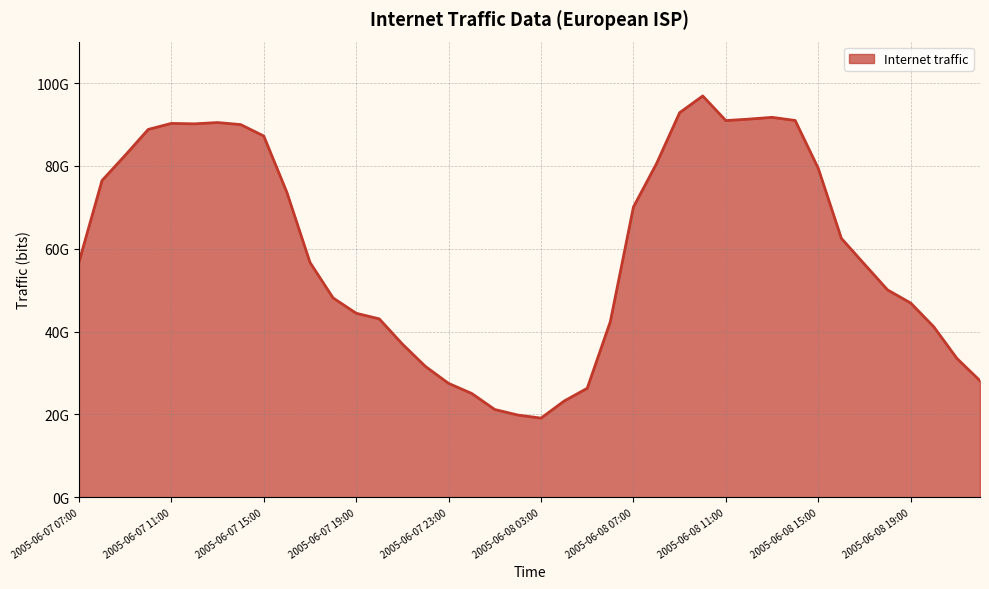

List the labels in order of value, smallest first.

2005-06-08 03:00, 2005-06-08 02:00, 2005-06-08 01:00, 2005-06-08 04:00, 2005-06-08 00:00, 2005-06-08 05:00, 2005-06-07 23:00, 2005-06-08 22:00, 2005-06-07 22:00, 2005-06-08 21:00, 2005-06-07 21:00, 2005-06-08 20:00, 2005-06-08 06:00, 2005-06-07 20:00, 2005-06-07 19:00, 2005-06-08 19:00, 2005-06-07 18:00, 2005-06-08 18:00, 2005-06-08 17:00, 2005-06-07 17:00, 2005-06-07 07:00, 2005-06-08 16:00, 2005-06-08 07:00, 2005-06-07 16:00, 2005-06-07 08:00, 2005-06-08 15:00, 2005-06-08 08:00, 2005-06-07 09:00, 2005-06-07 15:00, 2005-06-07 10:00, 2005-06-07 14:00, 2005-06-07 12:00, 2005-06-07 11:00, 2005-06-07 13:00, 2005-06-08 11:00, 2005-06-08 14:00, 2005-06-08 12:00, 2005-06-08 13:00, 2005-06-08 09:00, 2005-06-08 10:00